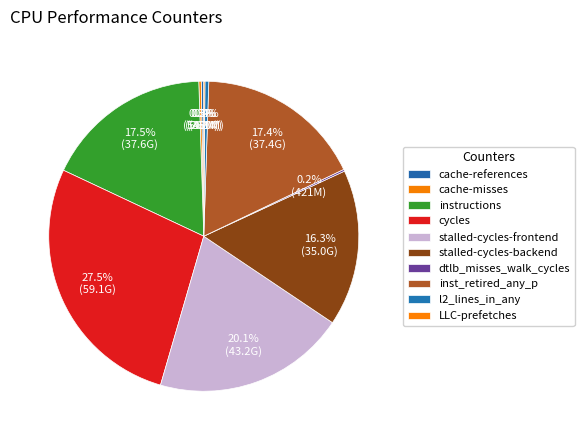

Is there a majority slice in this chart?

No